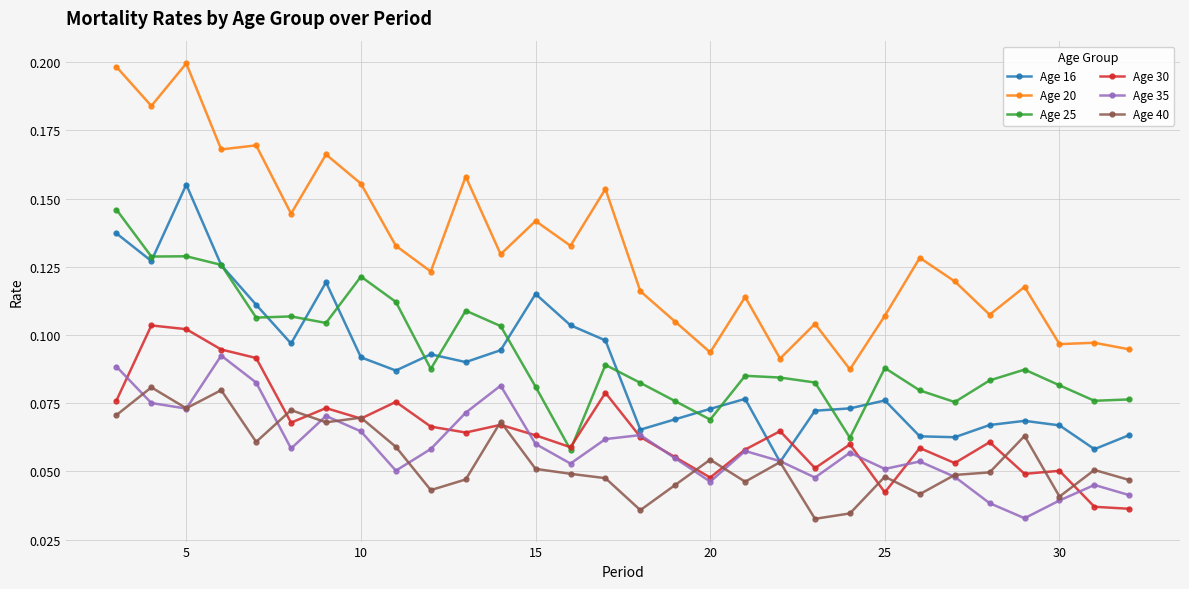

Which series has the largest total across all categories?

Age 20